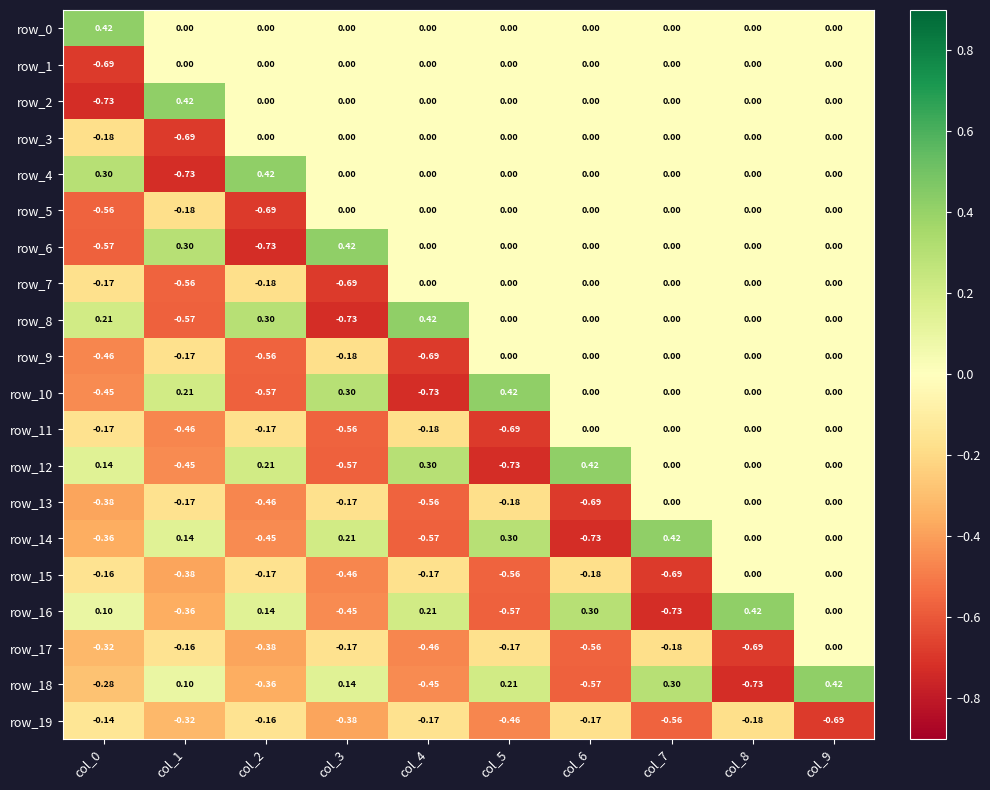

At which label is row_18 closest to 0?

col_1